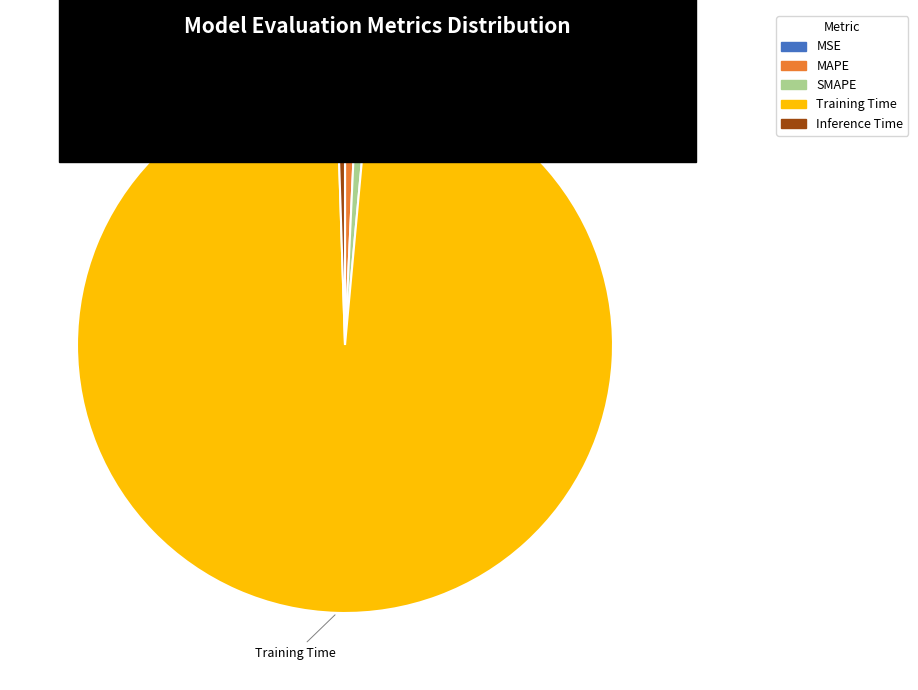

Which category has the biggest portion of the pie?

Training Time